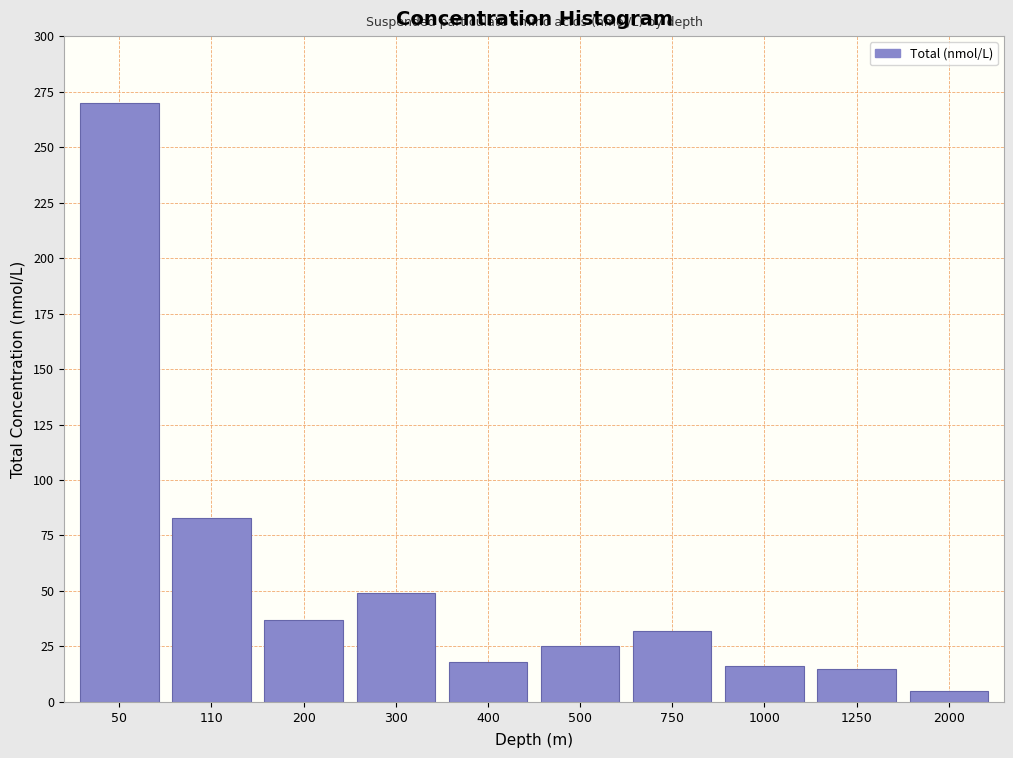

What is the sum of all values?

549.9